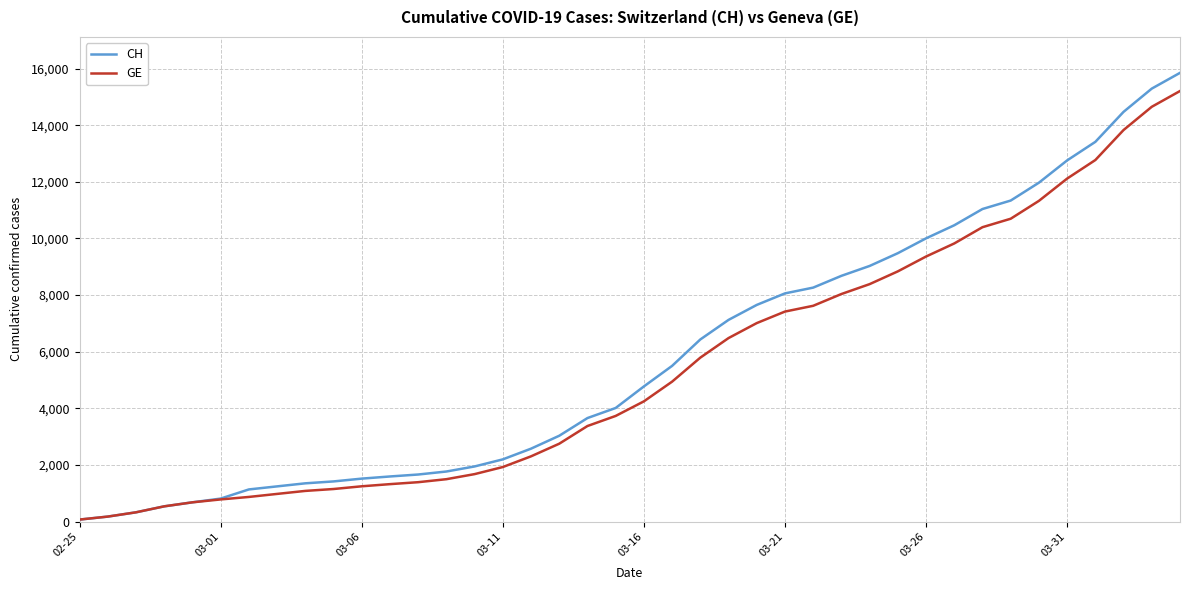

Which series has the largest range (max minus min)?

CH